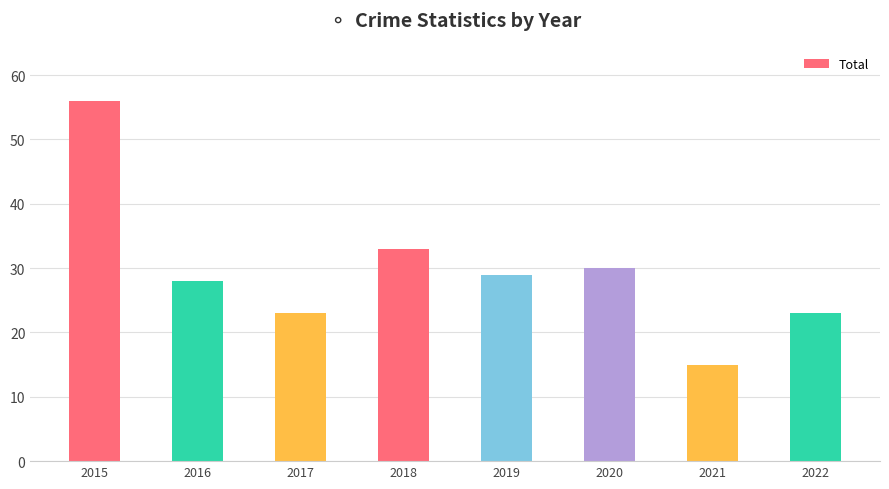

Reading left to right, list all the values displayed in this chart.

2015=56	2016=28	2017=23	2018=33	2019=29	2020=30	2021=15	2022=23